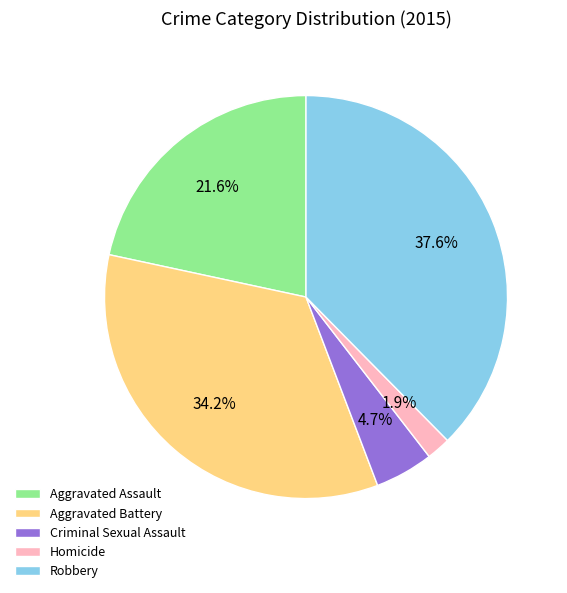

What is the ratio of the value at Homicide to the value at Aggravated Battery?

0.1